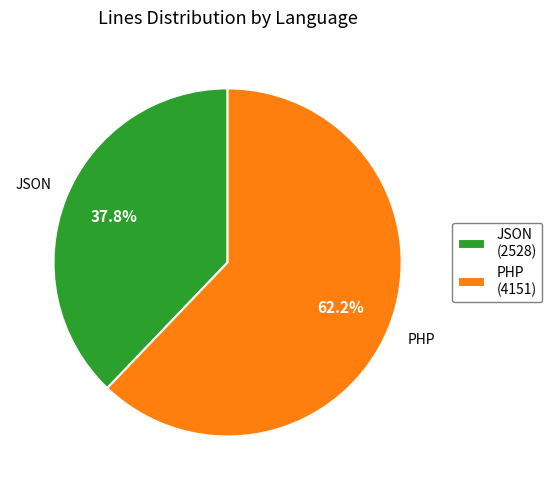

To the nearest percent, what is the difference between the largest and smallest slice percentages?

24%